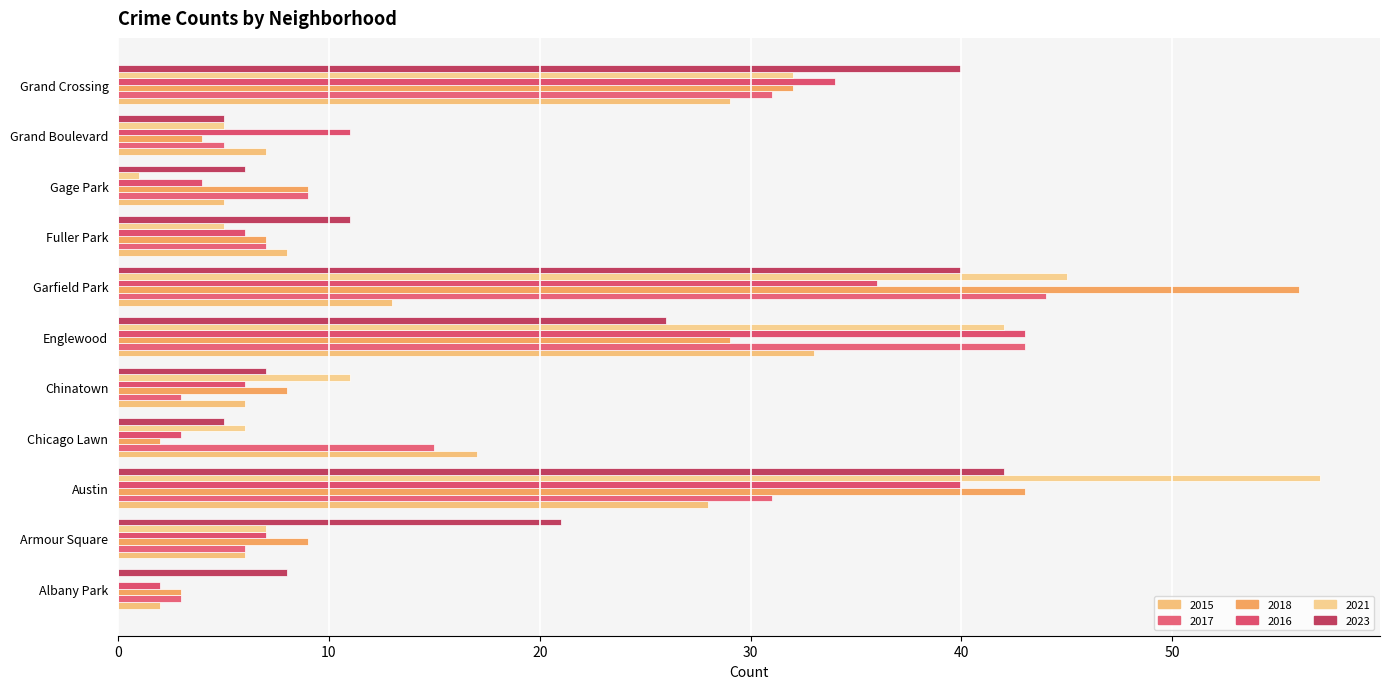

What position from the left is Albany Park?

1